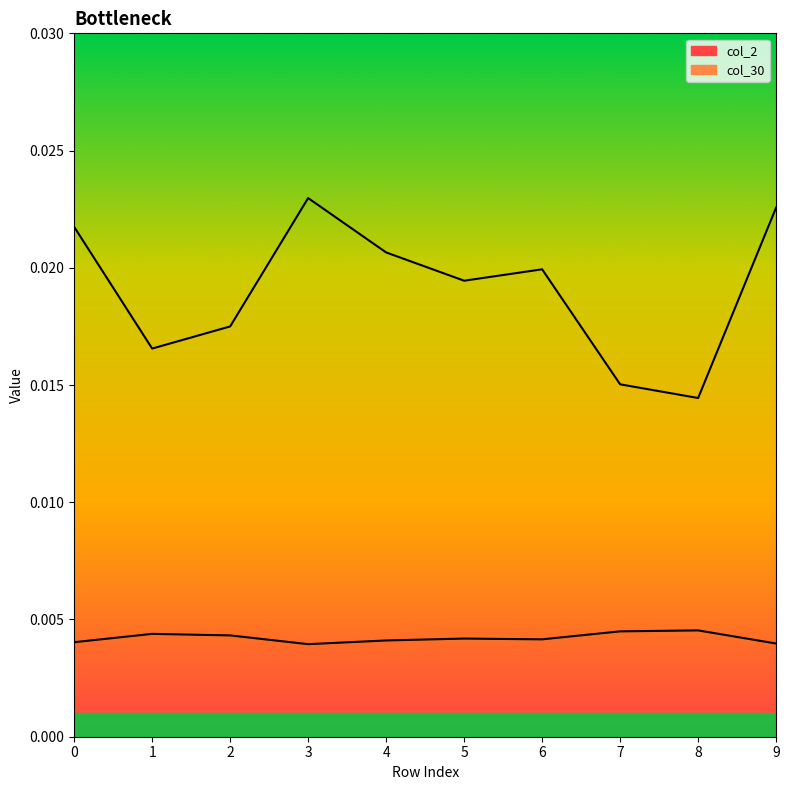

At which label does col_30 reach its minimum?

8